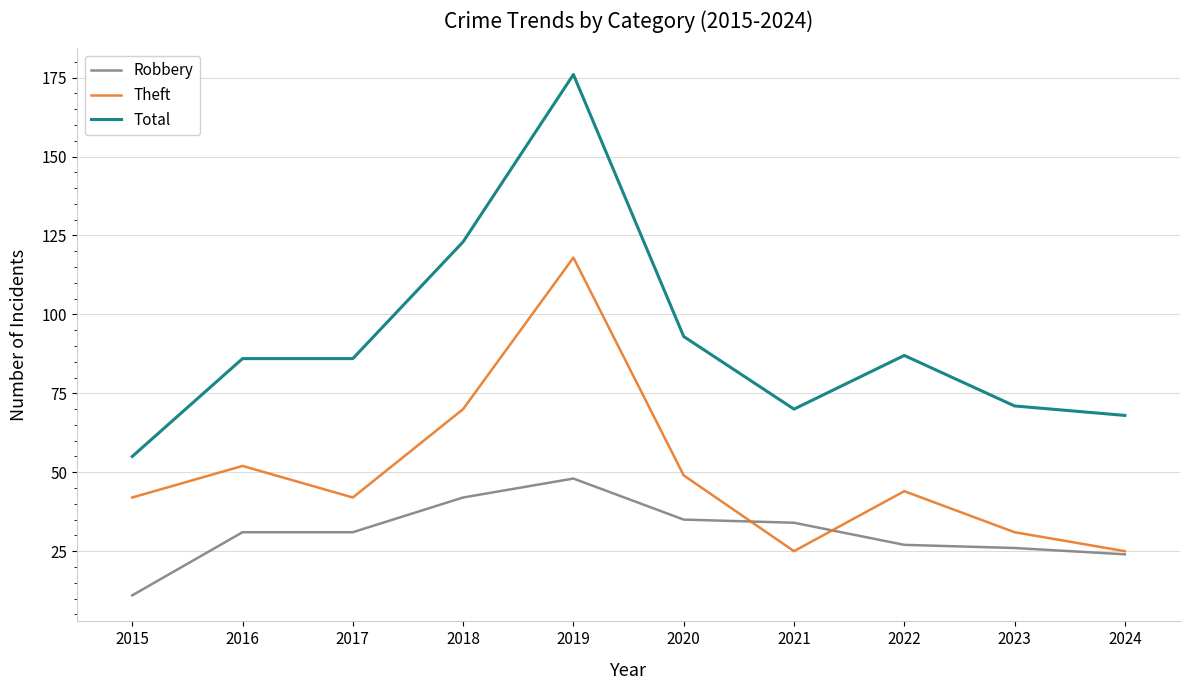

What are all the series names shown in the legend?

Robbery, Theft, Total